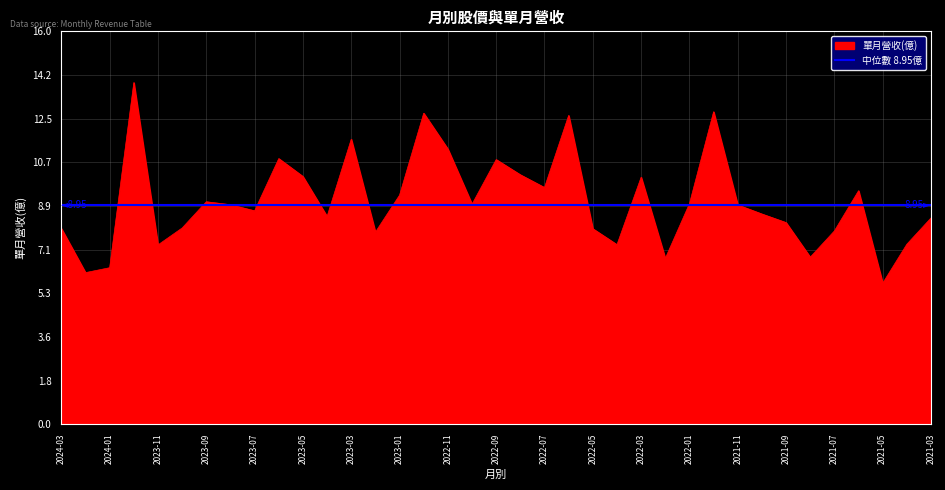

The value at 2022-11 is 2.8. True or false?

False